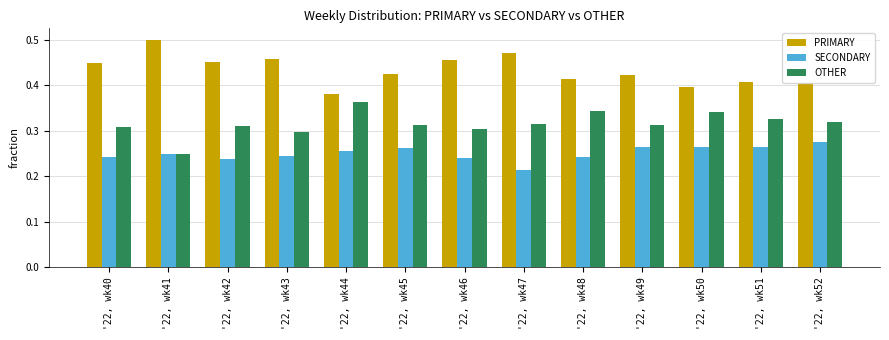

Between '22, wk44 and '22, wk51, which series saw the biggest shift?

OTHER